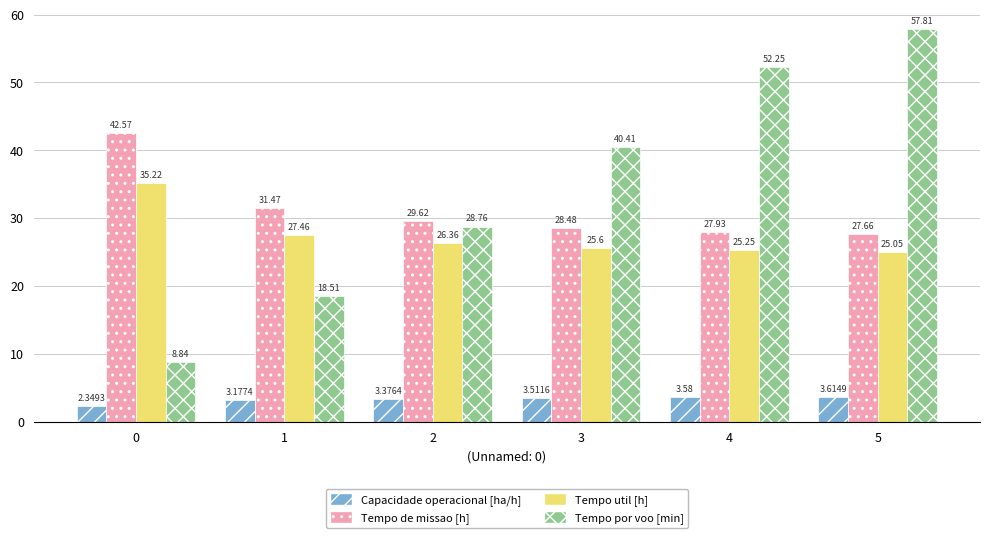

List the labels in order of Tempo de missao [h] value, largest first.

0, 1, 2, 3, 4, 5